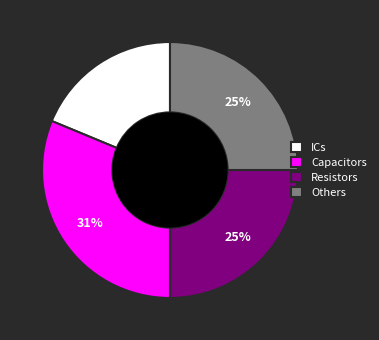

What percentage is the Others slice, to the nearest percent?

25%